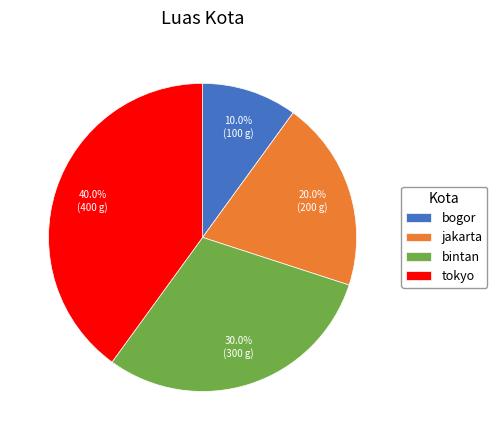

What is the largest slice in the pie chart?

tokyo